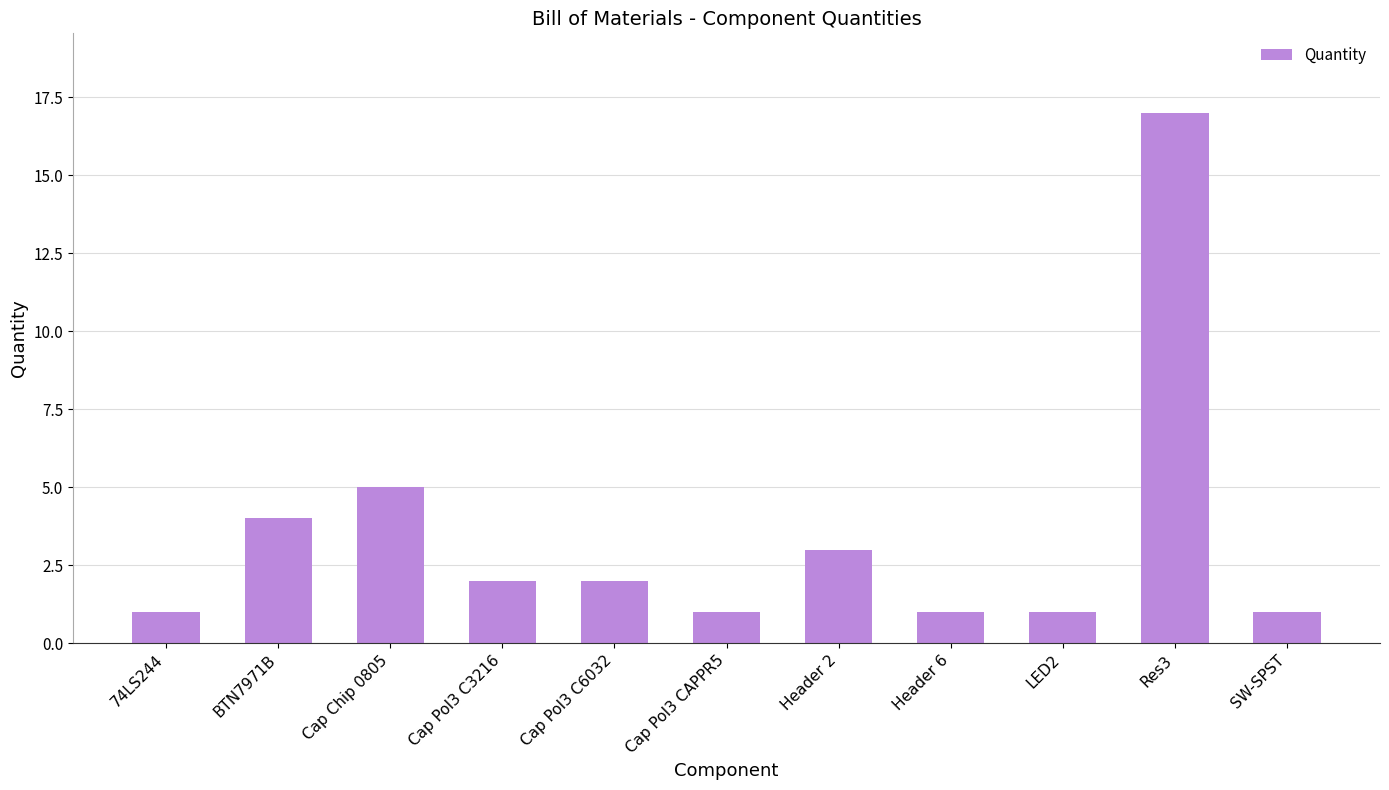

Reading left to right, list all the values displayed in this chart.

74LS244=1	BTN7971B=4	Cap Chip 0805=5	Cap Pol3 C3216=2	Cap Pol3 C6032=2	Cap Pol3 CAPPR5=1	Header 2=3	Header 6=1	LED2=1	Res3=17	SW-SPST=1